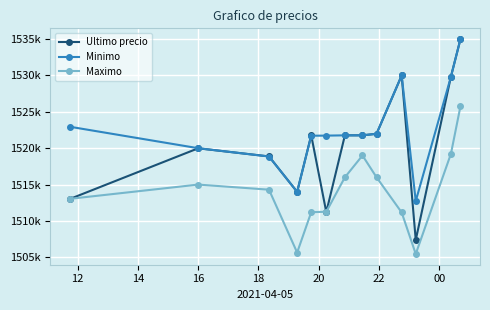

List the series in order of their overall mean, highest first.

Minimo, Ultimo precio, Maximo